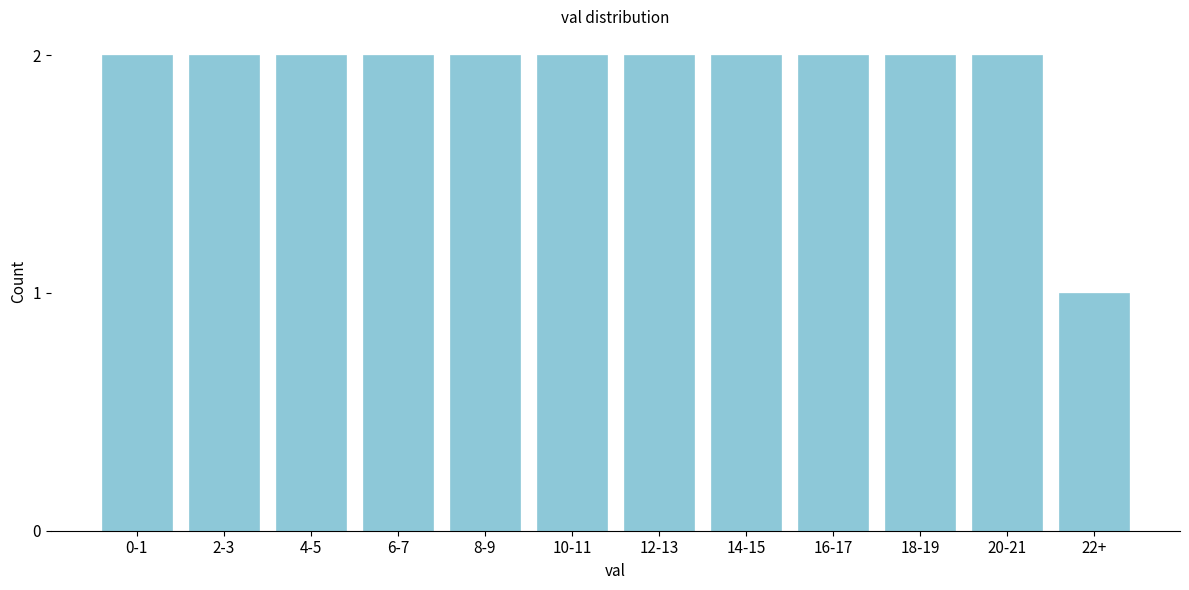

Reading left to right, extract all data points from this chart.

0-1=2	2-3=2	4-5=2	6-7=2	8-9=2	10-11=2	12-13=2	14-15=2	16-17=2	18-19=2	20-21=2	22+=1